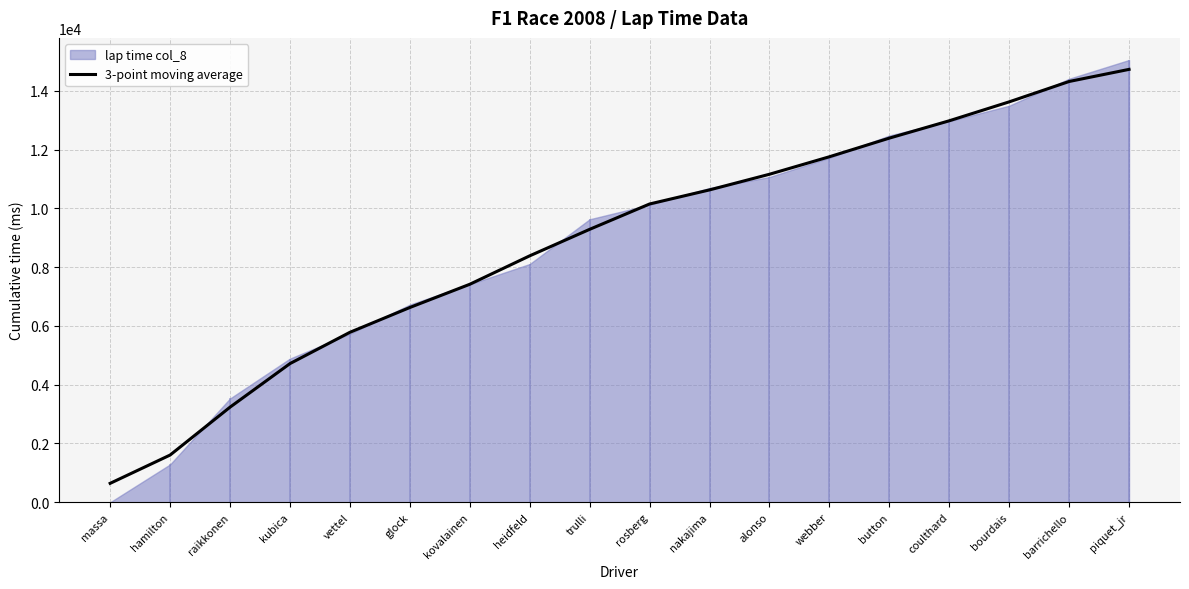

What is the greatest value displayed?

14733.0